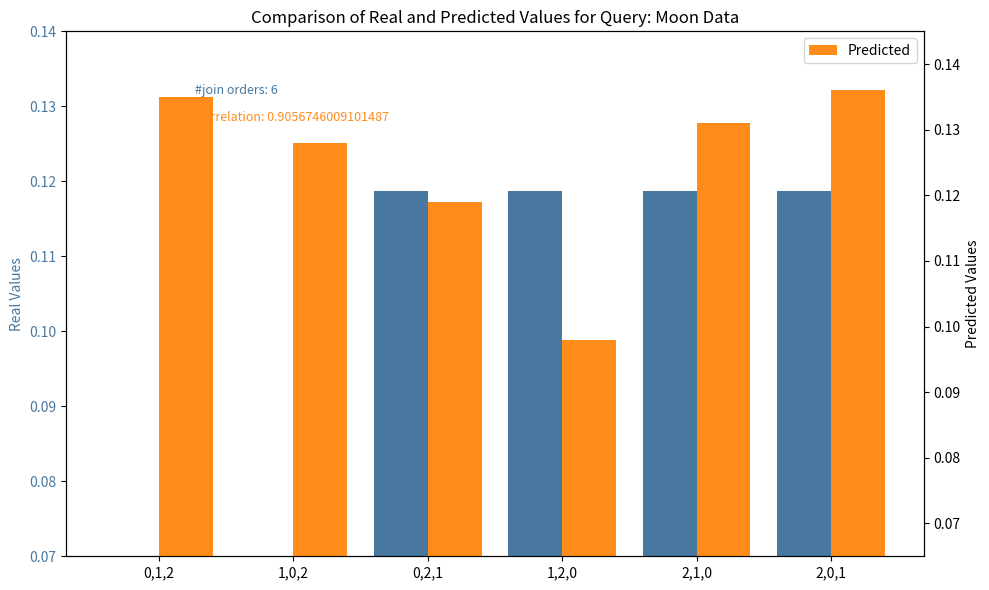

Are the bars grouped side by side (vs. stacked)?

Yes